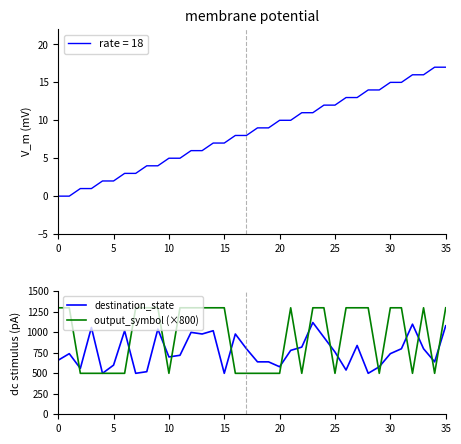

How many interior local valleys does the output_symbol (×800) series have?

6